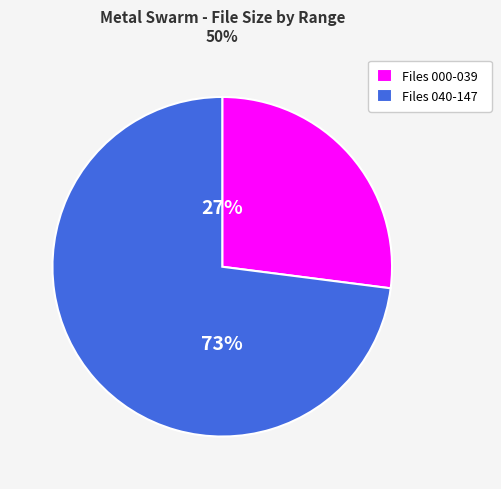

Approximately how many times larger is the value at Files 000-039 compared to Files 040-147?

0.4